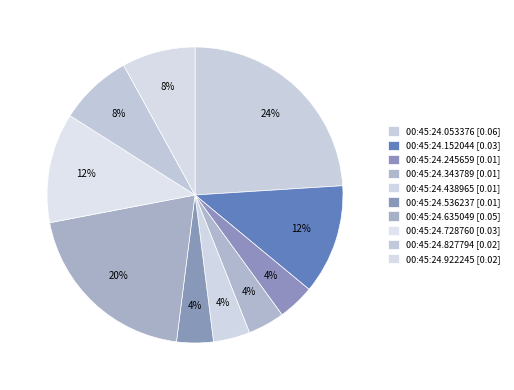

To the nearest percent, what percentage of the pie is 00:45:24.827794?

8%